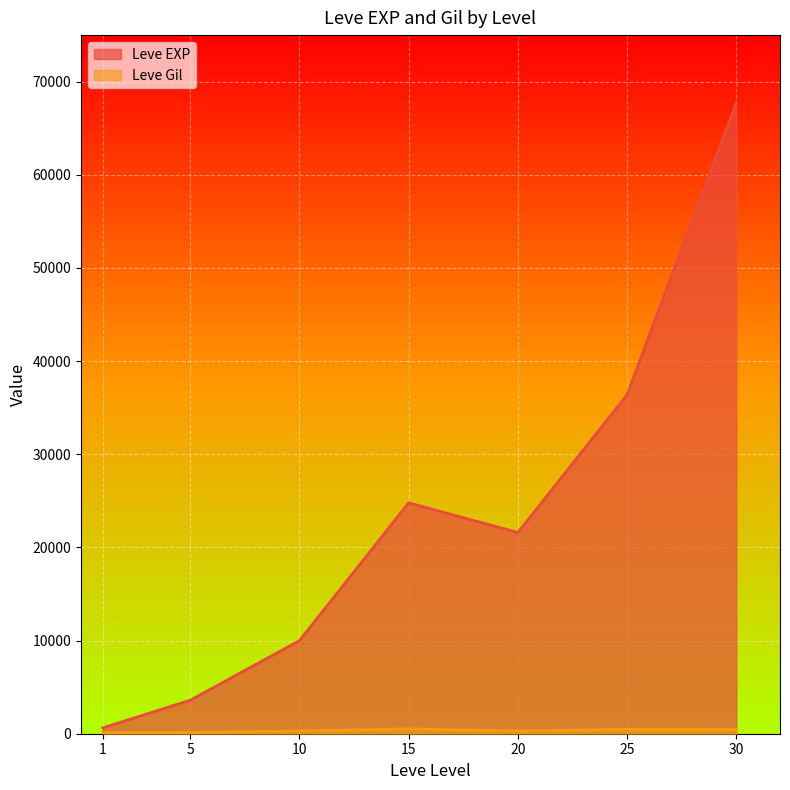

Which series has the widest spread of values?

Leve EXP